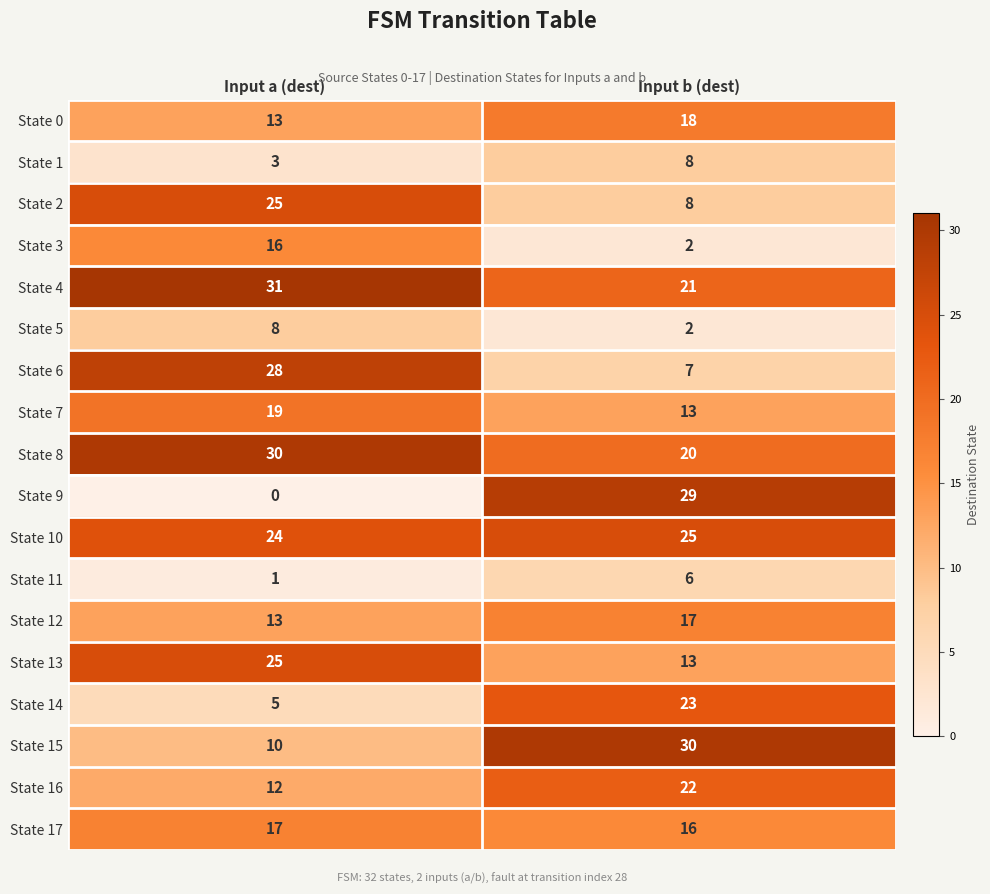

Which series has the largest range (max minus min)?

State 9